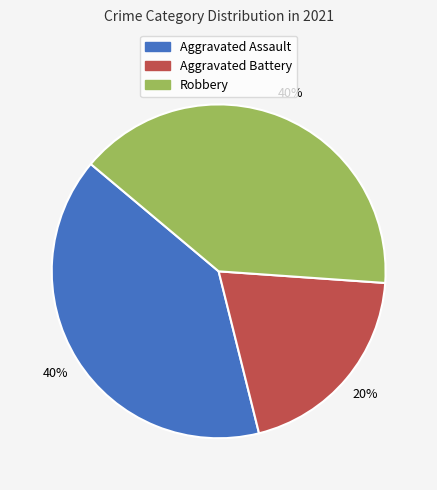

What is the smallest slice in the pie chart?

Aggravated Battery